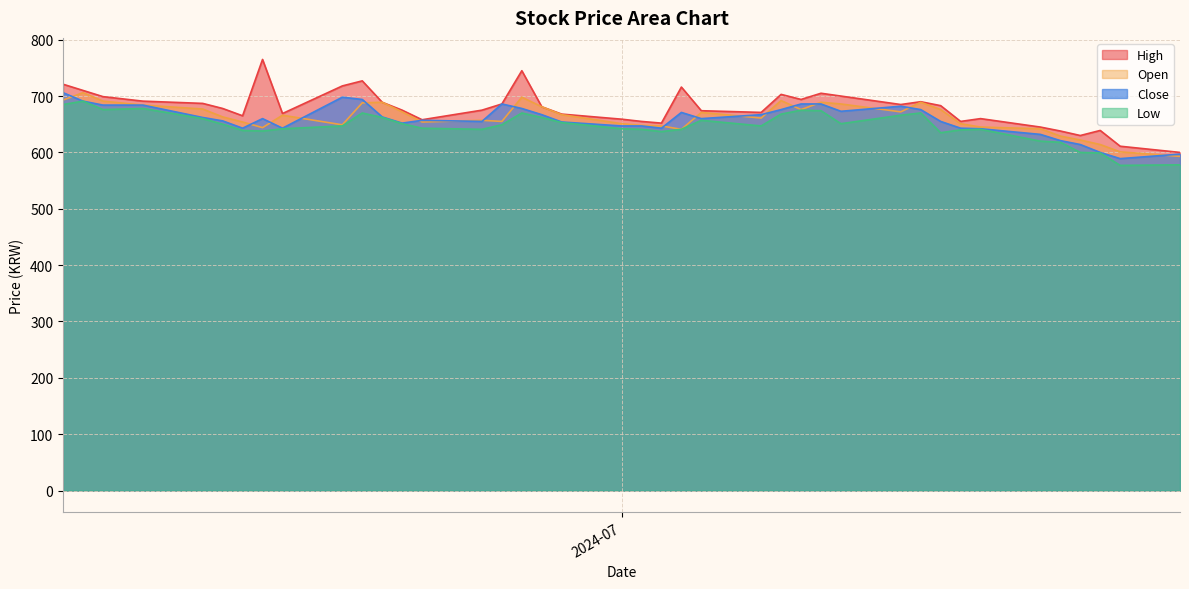

What are all the series names shown in the legend?

High, Open, Close, Low